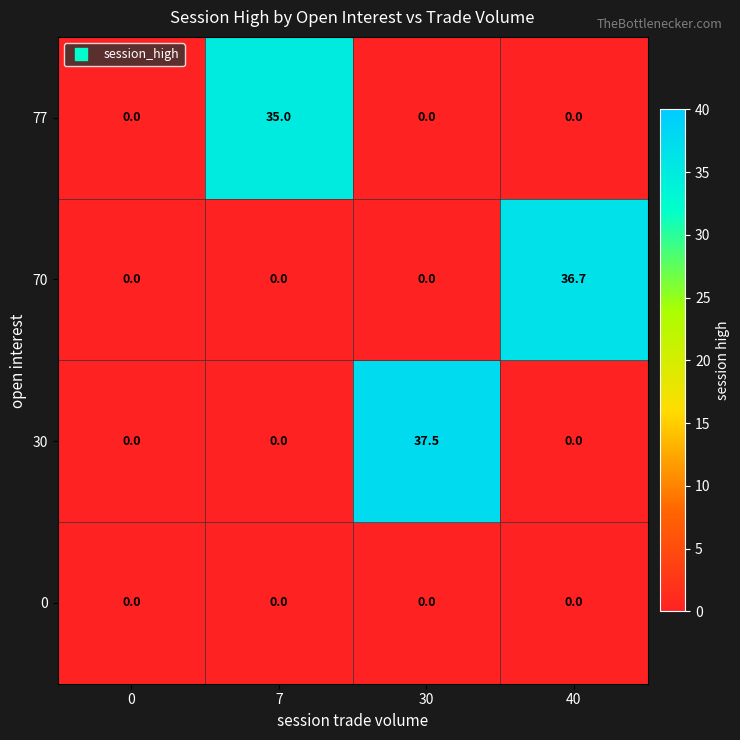

At how many categories does at least one series exceed 22?

3